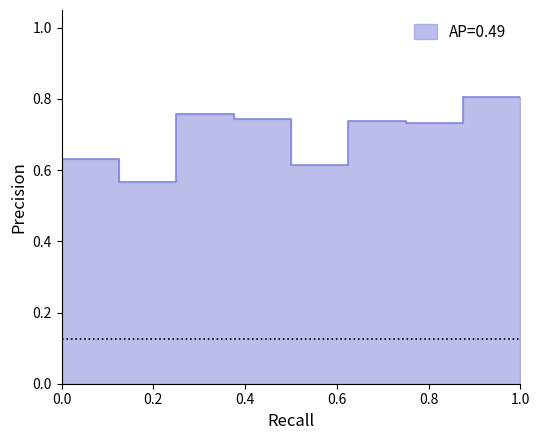

What is the maximum value shown in the chart?

0.8